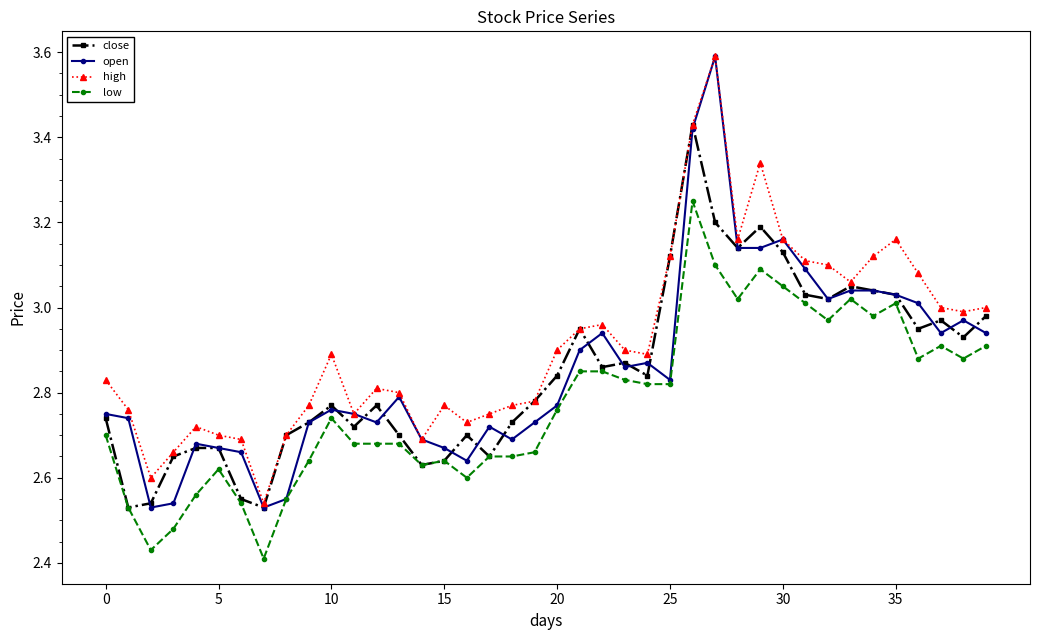

Count the number of data series in this chart.

4